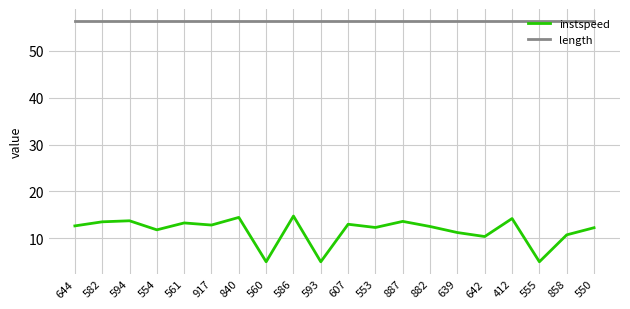

True or false: instspeed and length cross at least once.

False